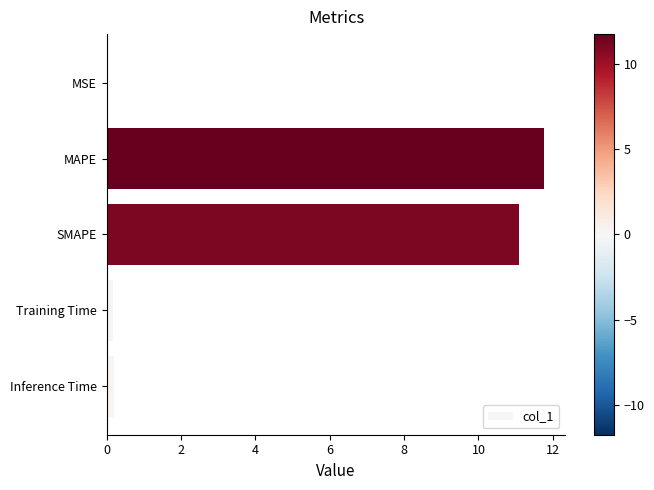

What is the ratio of the value at MAPE to the value at SMAPE?

1.1